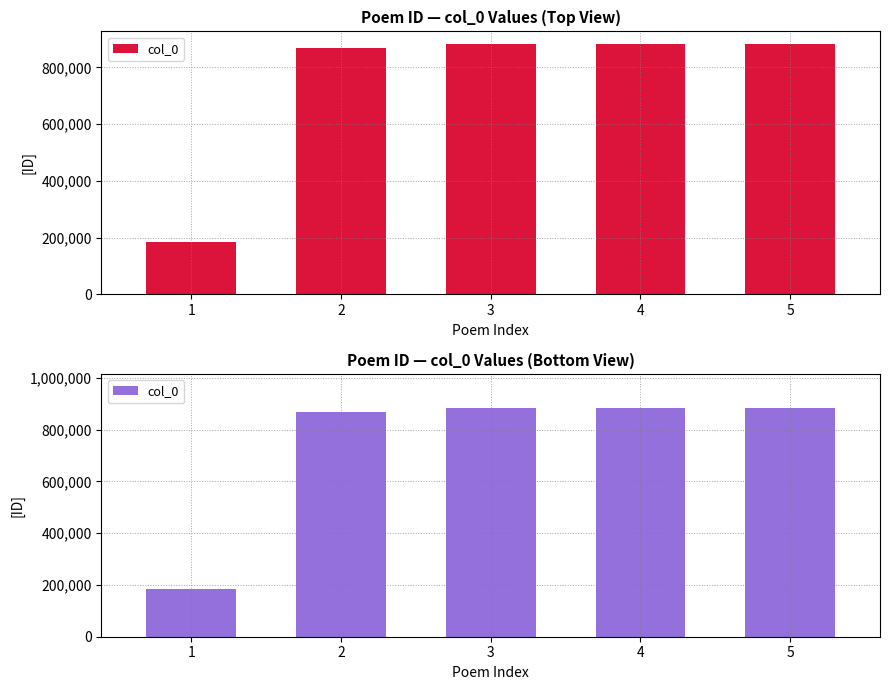

Reading left to right, list all the values displayed in this chart.

184394	868922	883214	883202	882669